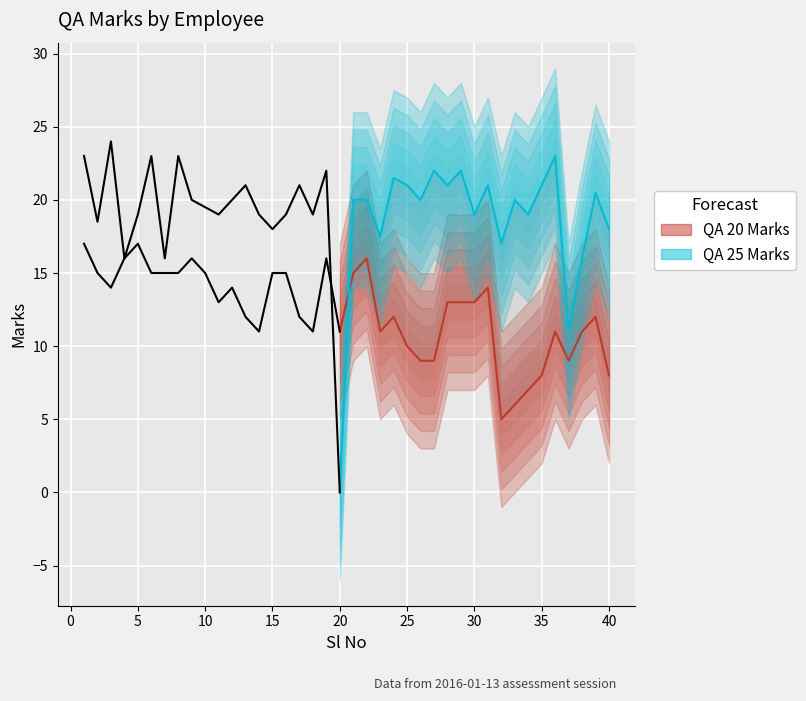

How many categories are shown in the chart?

21